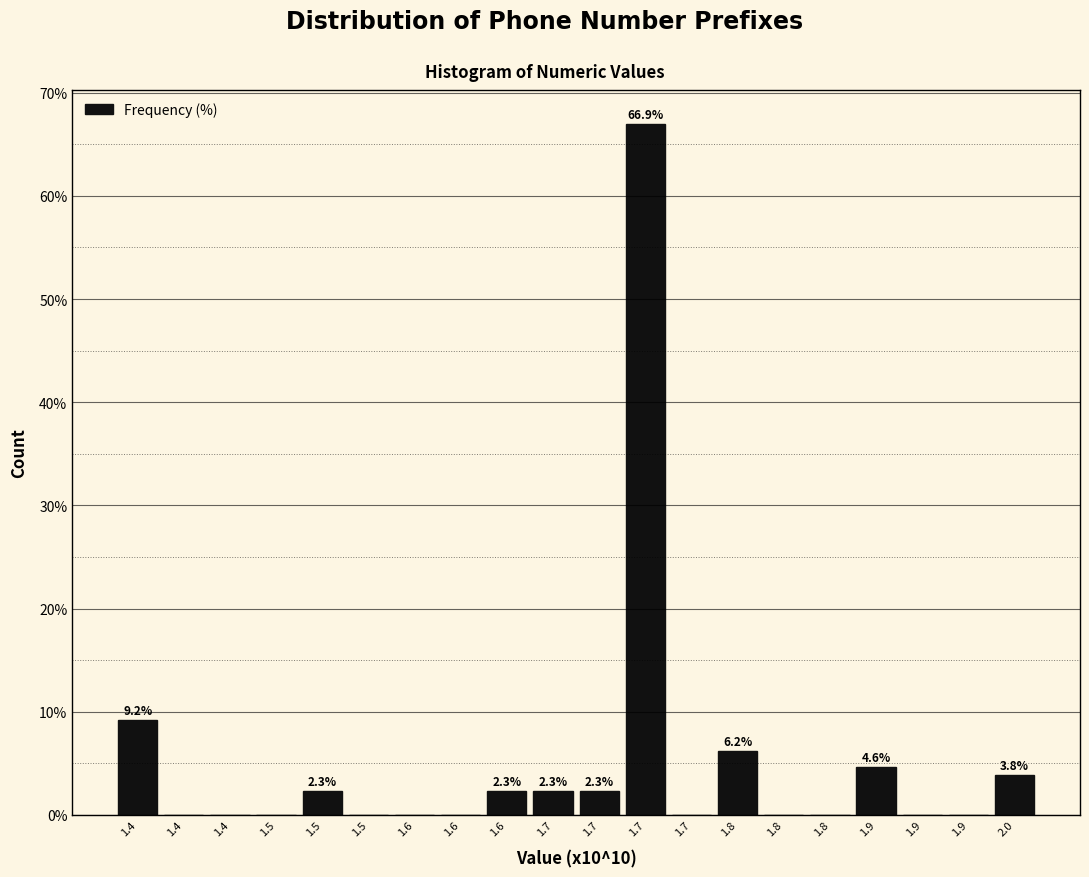

Are the bars horizontal?

No